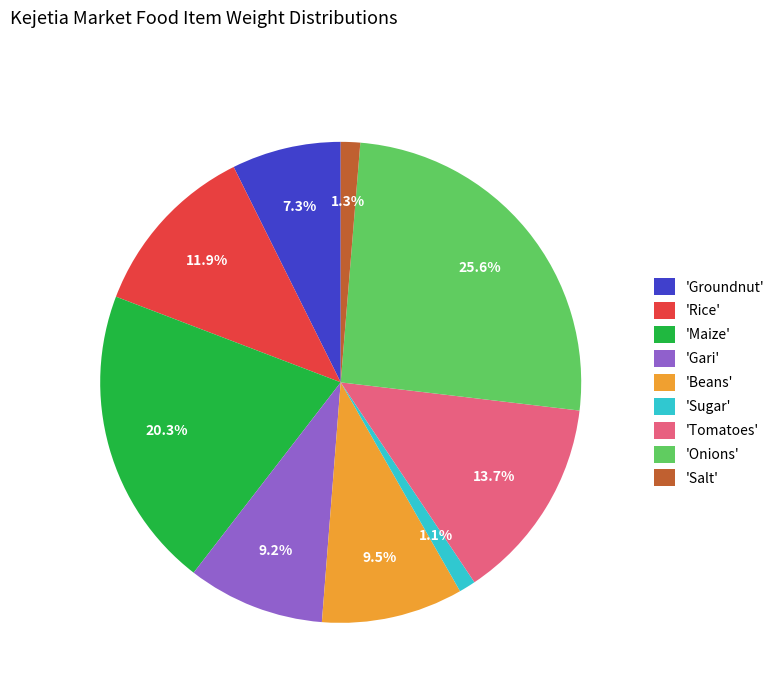

What portion of the pie excludes 'Maize'?

79.7%